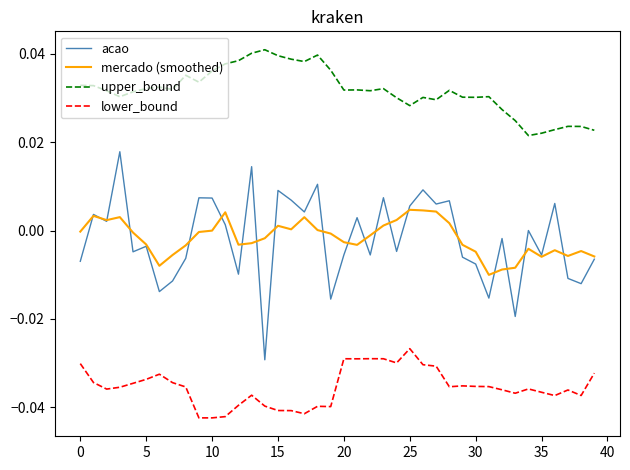

True or false: upper_bound and acao intersect in this chart.

False